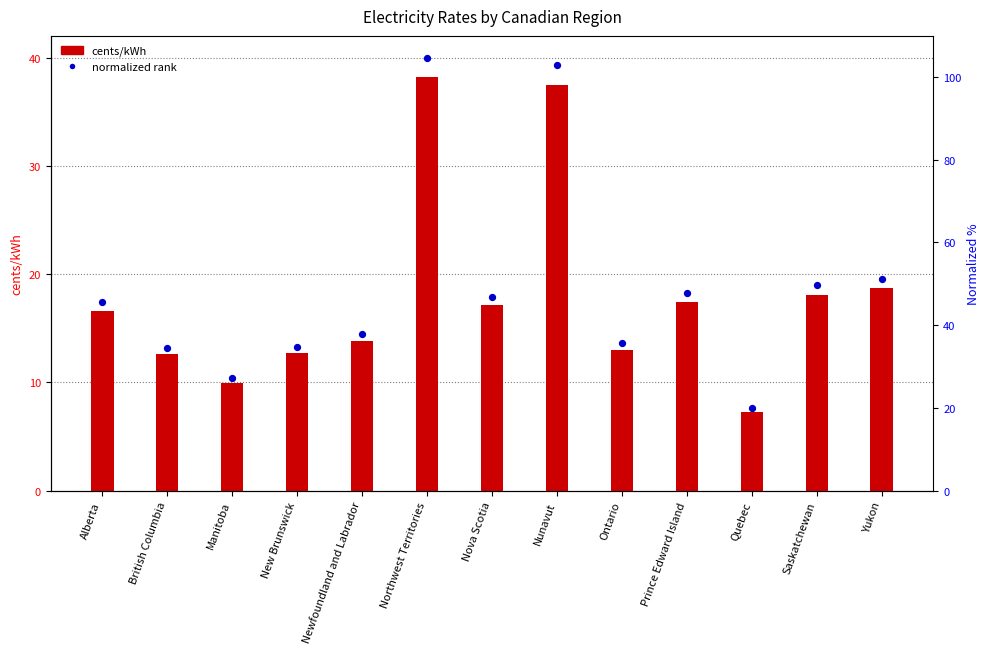

What is the total value across all series at Nunavut?

76.8